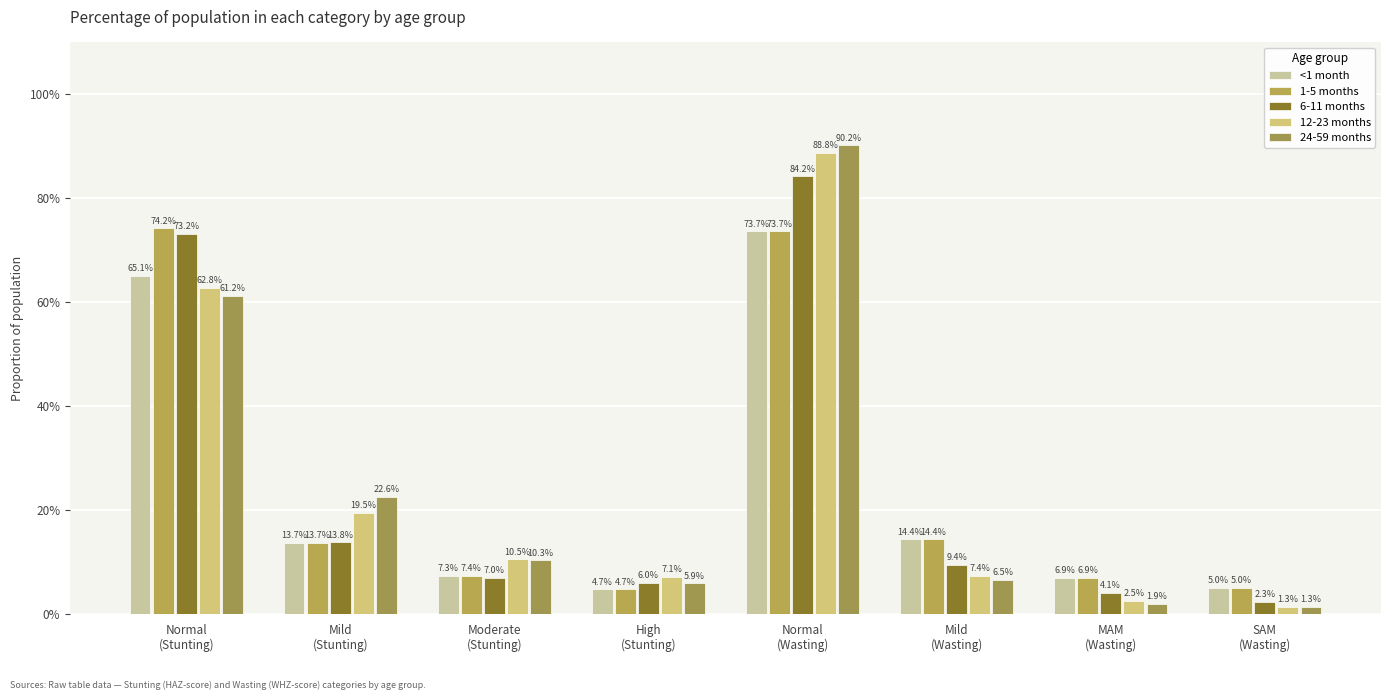

How many bars are there in total?

40